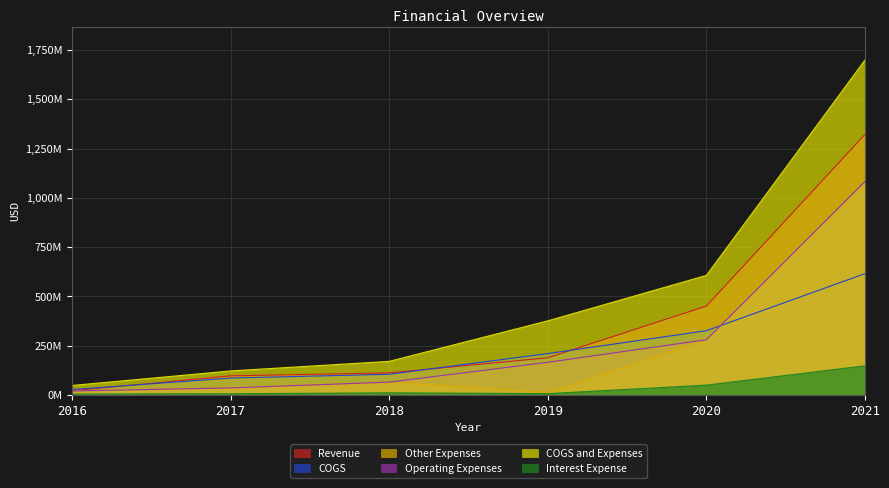

How many lines are shown in the chart?

6